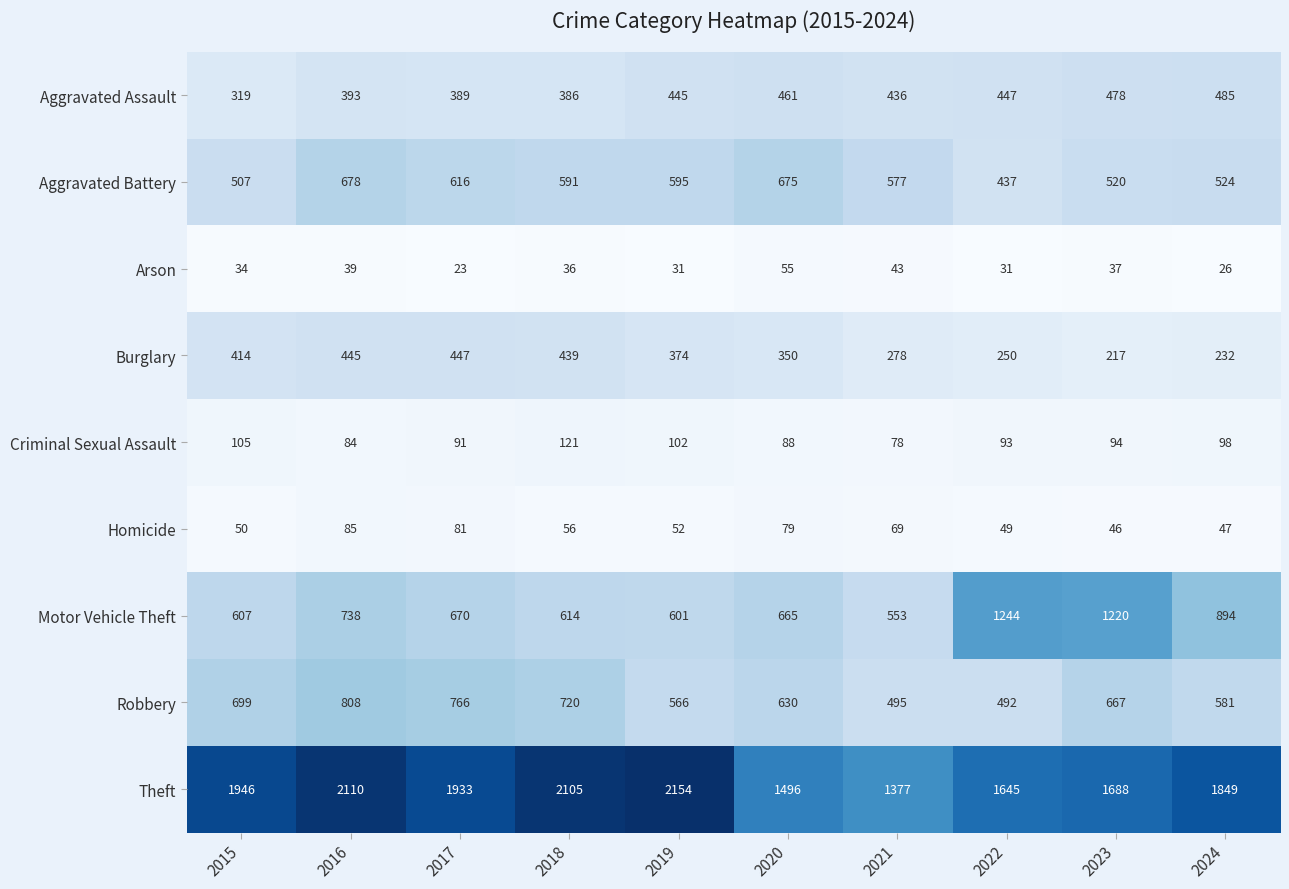

True or false: Arson has a value of 26 at 2024.

True